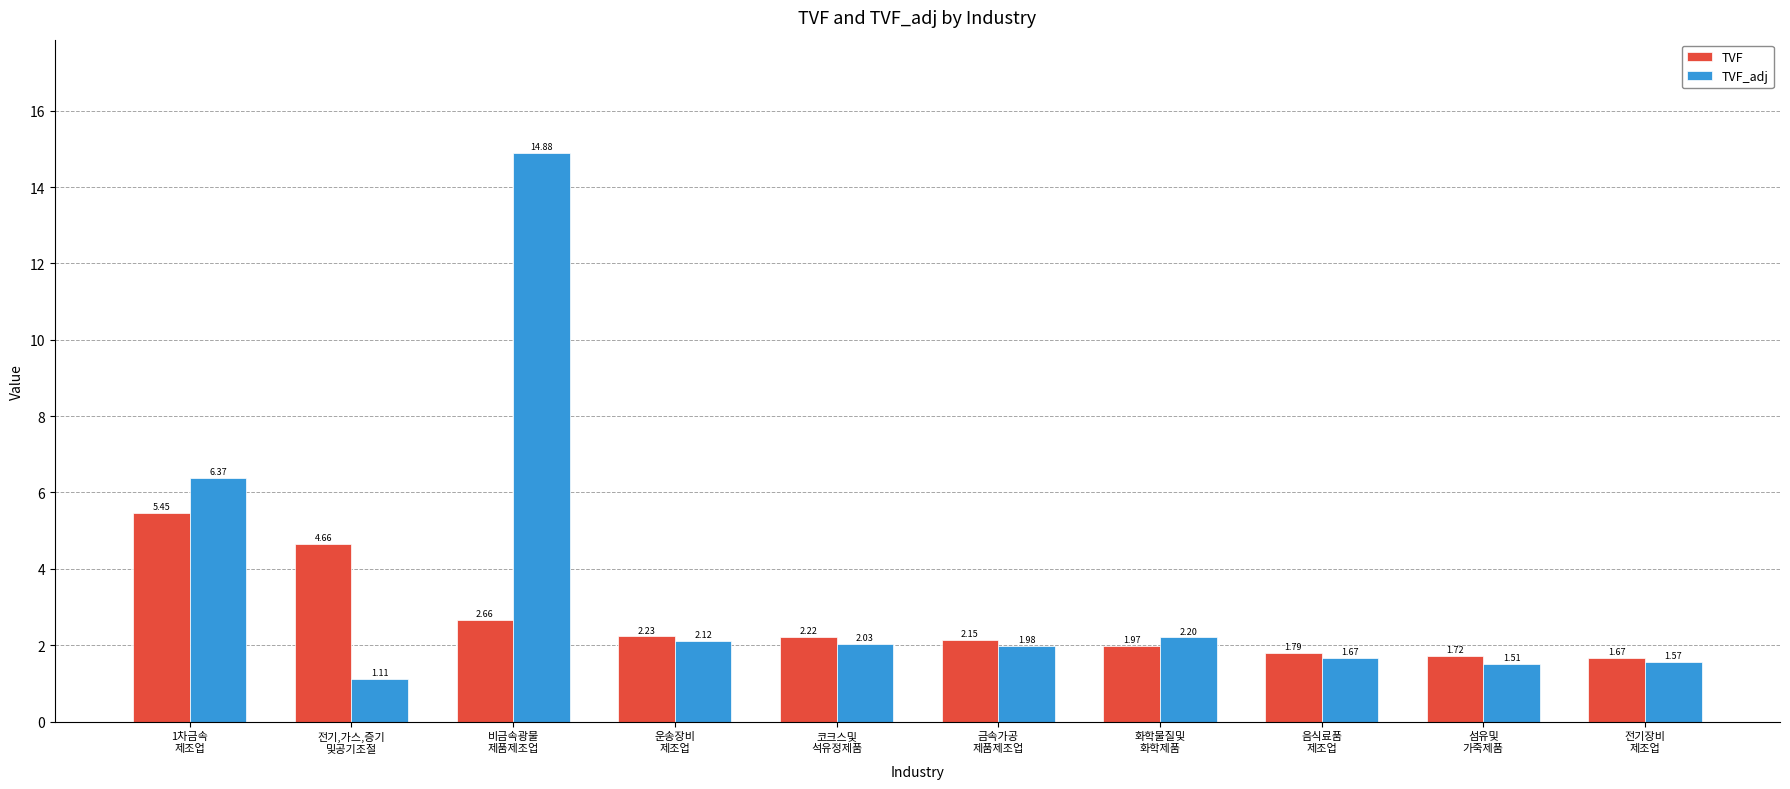

List the series in order of their overall mean, lowest first.

TVF, TVF_adj